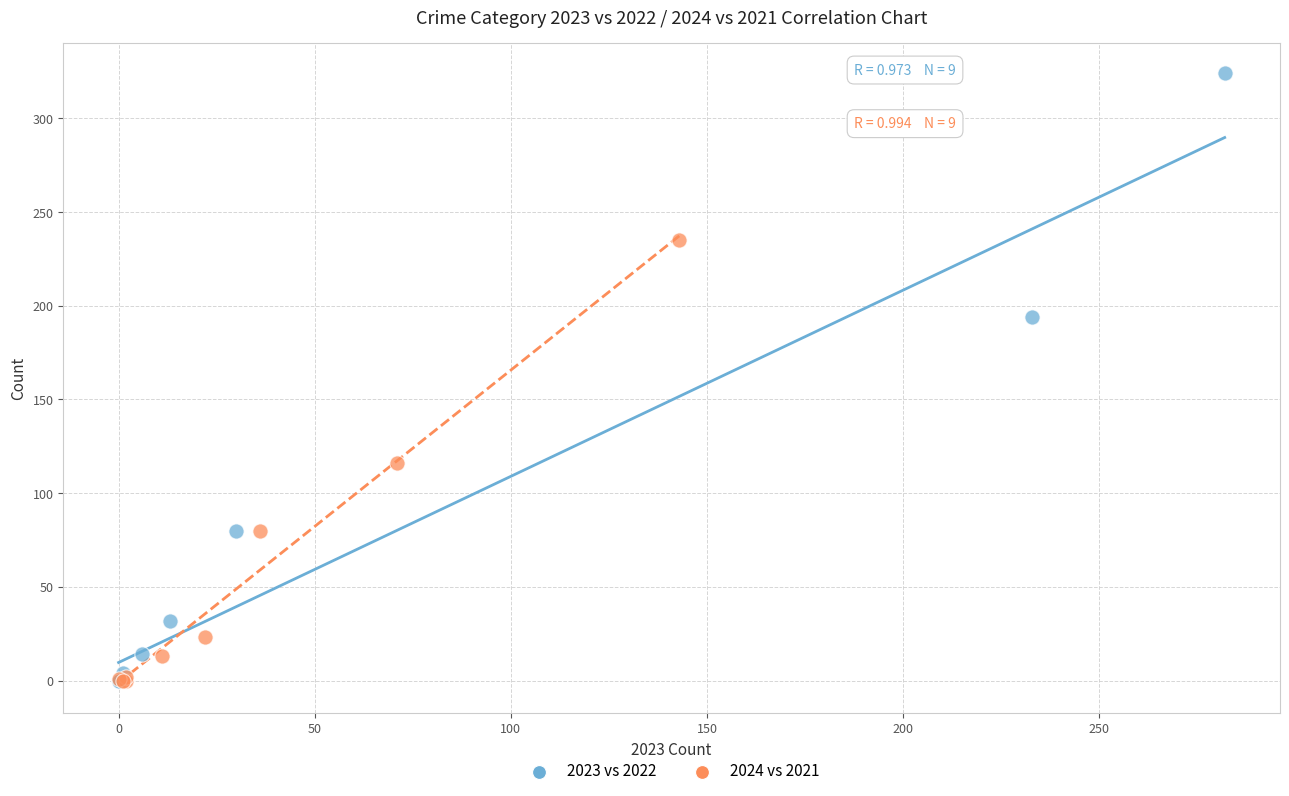

Which series has the largest Y range (max minus min)?

2023 vs 2022